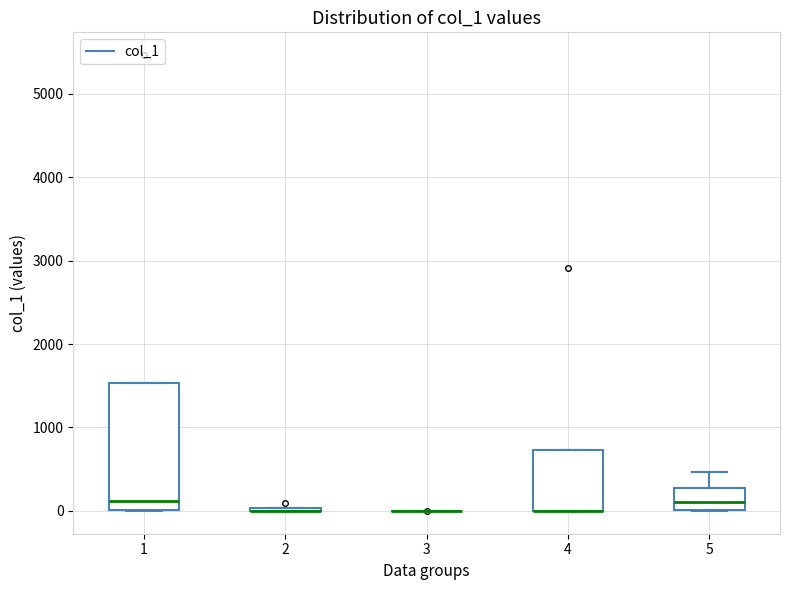

Where is the upper edge of the box at x = 4 on the y-axis? The values are not printed on the chart, so give them approximately, as read against the axis.

700